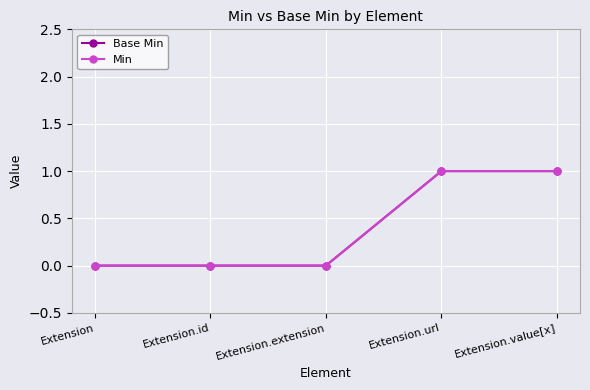

Which has a higher value, Extension.value[x] or Extension.url?

Extension.value[x]